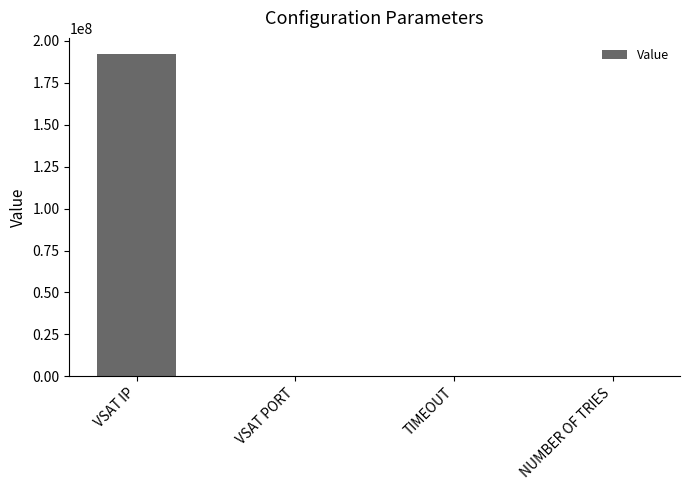

What is the sum of the values at TIMEOUT and NUMBER OF TRIES?

30.0